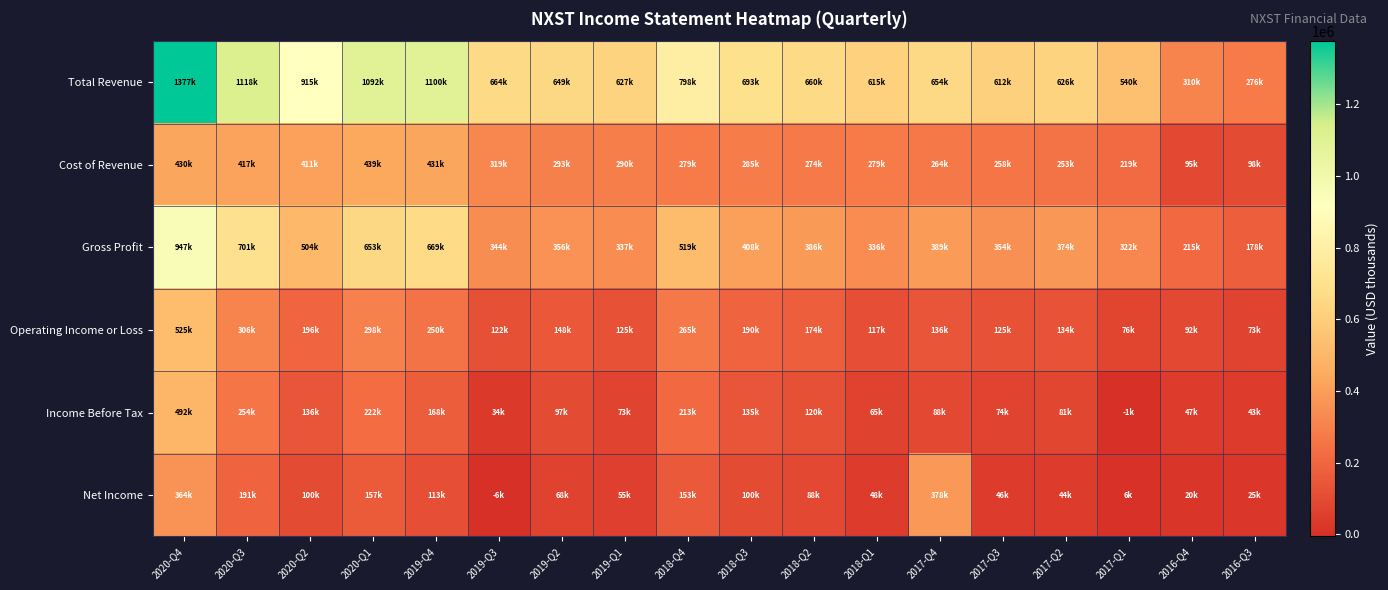

At which category does the chart reach its peak across all series?

2020-Q4